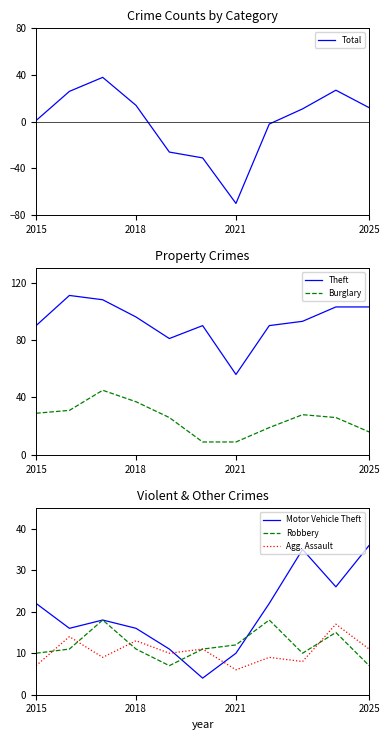

After their last crossing, which series has the higher values: Total or Motor Vehicle Theft?

Motor Vehicle Theft